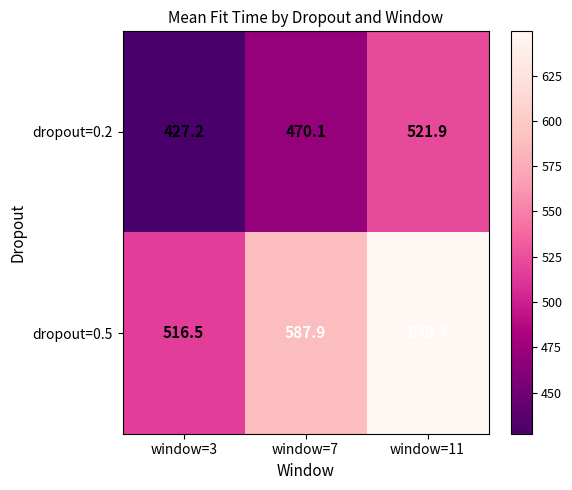

Which series has the largest total across all categories?

dropout=0.5